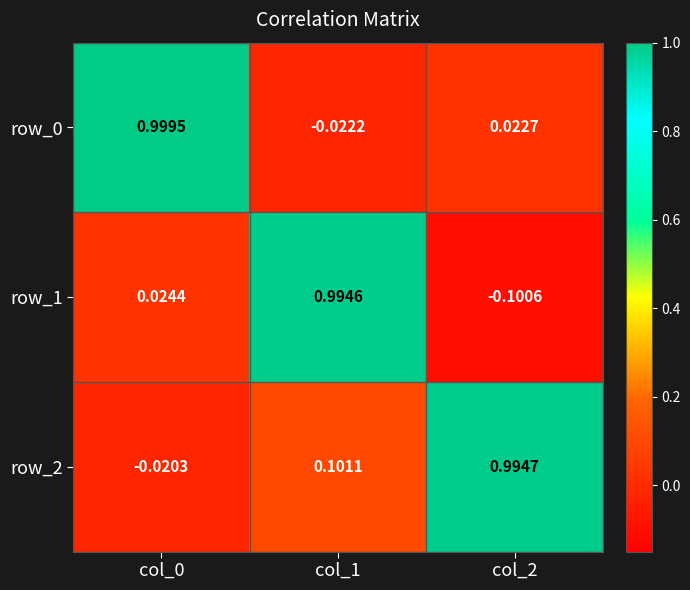

Which series changed the most between col_1 and col_2?

row_1